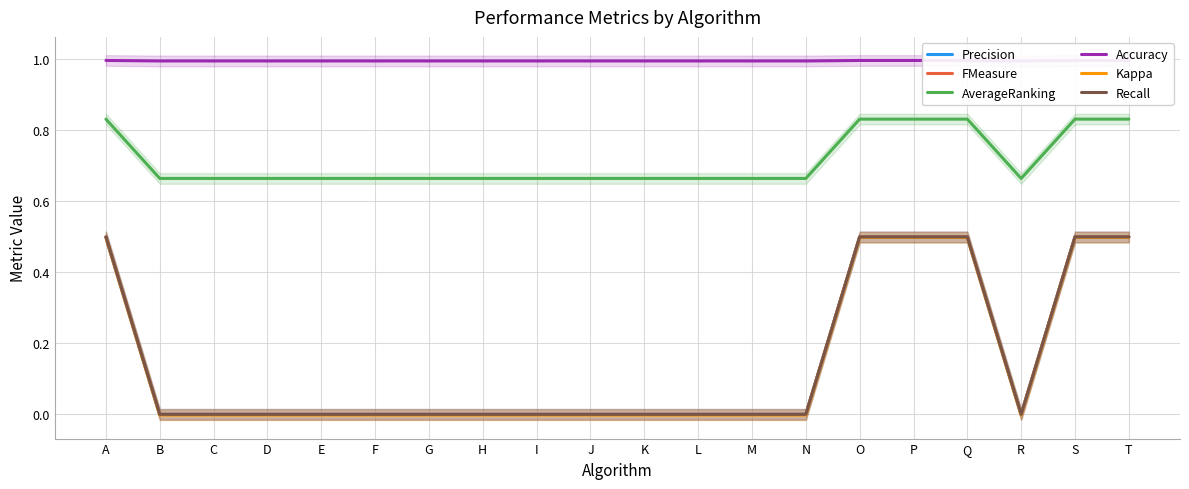

Reading left to right, what are all the values shown in this chart?

Precision: 0.5	0.0	0.0	0.0	0.0	0.0	0.0	0.0	0.0	0.0	0.0	0.0	0.0	0.0	0.5	0.5	0.5	0.0	0.5	0.5
FMeasure: 0.5	0.0	0.0	0.0	0.0	0.0	0.0	0.0	0.0	0.0	0.0	0.0	0.0	0.0	0.5	0.5	0.5	0.0	0.5	0.5
AverageRanking: 0.8	0.7	0.7	0.7	0.7	0.7	0.7	0.7	0.7	0.7	0.7	0.7	0.7	0.7	0.8	0.8	0.8	0.7	0.8	0.8
Accuracy: 1.0	1.0	1.0	1.0	1.0	1.0	1.0	1.0	1.0	1.0	1.0	1.0	1.0	1.0	1.0	1.0	1.0	1.0	1.0	1.0
Kappa: 0.5	-0.0	-0.0	-0.0	-0.0	-0.0	-0.0	-0.0	-0.0	-0.0	-0.0	-0.0	-0.0	-0.0	0.5	0.5	0.5	-0.0	0.5	0.5
Recall: 0.5	0.0	0.0	0.0	0.0	0.0	0.0	0.0	0.0	0.0	0.0	0.0	0.0	0.0	0.5	0.5	0.5	0.0	0.5	0.5